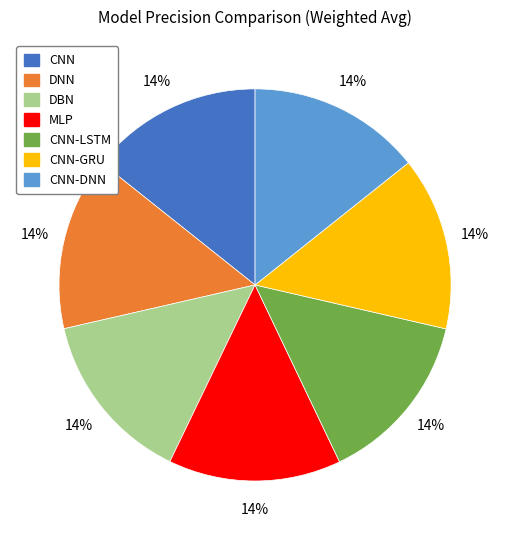

Does any single category account for the majority?

No